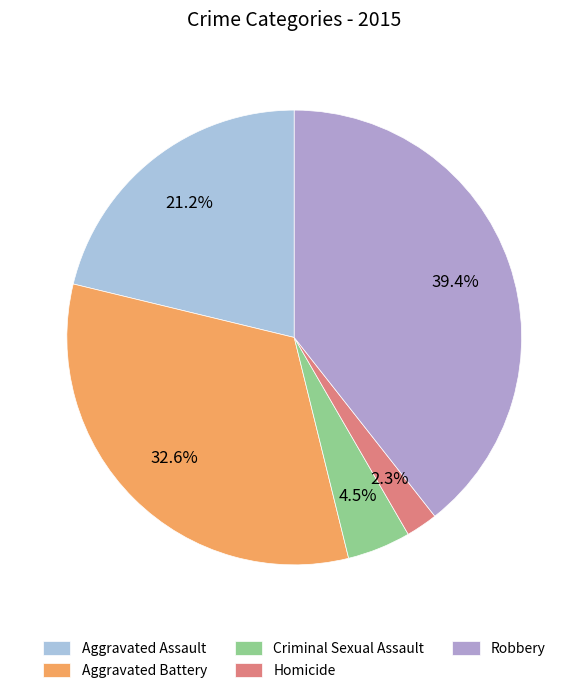

Rank the categories by value from lowest to highest.

Homicide, Criminal Sexual Assault, Aggravated Assault, Aggravated Battery, Robbery